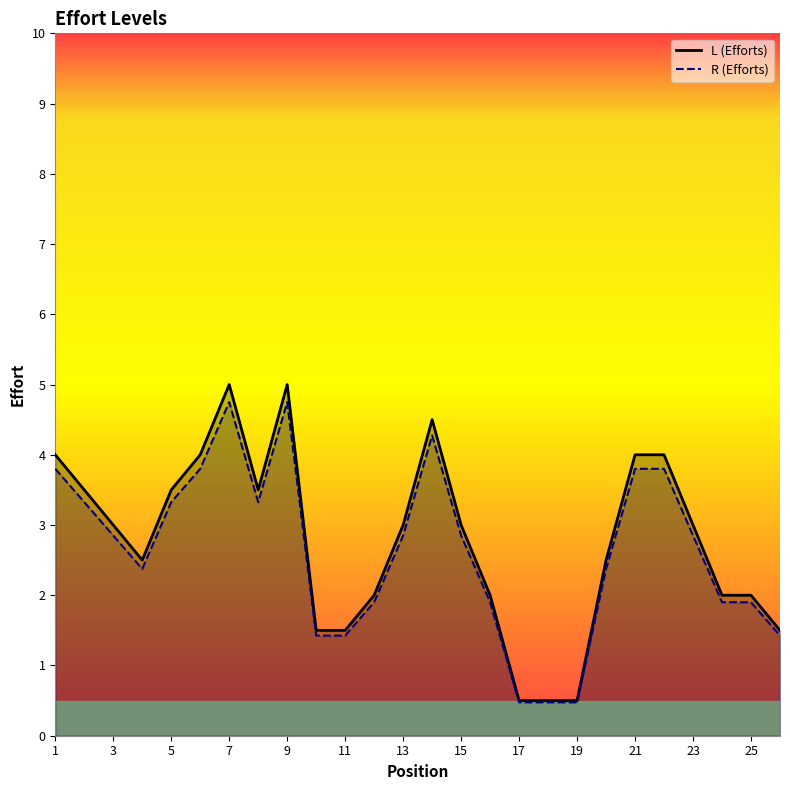

Rank the series by their maximum value, from lowest to highest.

R (Efforts), L (Efforts)